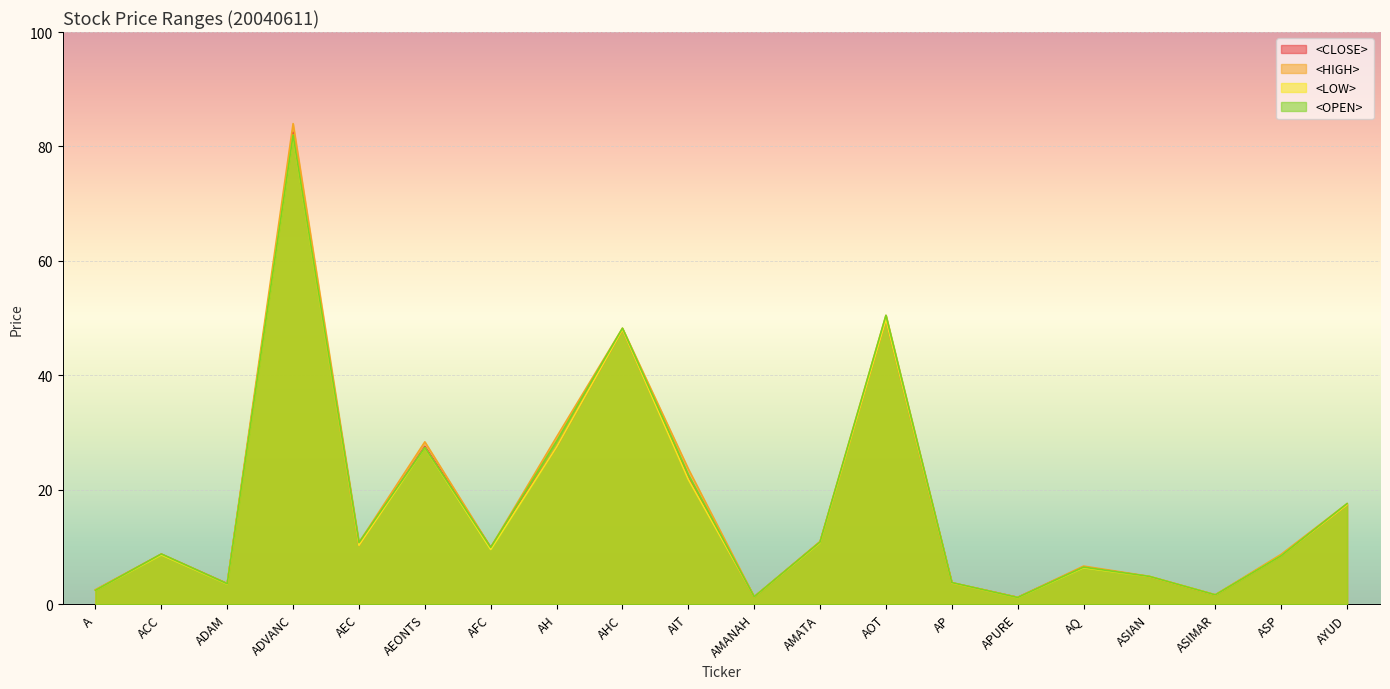

Reading left to right, list all the values displayed in this chart.

<CLOSE>: A=2.5	ACC=8.8	ADAM=3.6	ADVANC=82.5	AEC=10.3	AEONTS=27.6	AFC=9.9	AH=27.5	AHC=48.0	AIT=22.0	AMANAH=1.3	AMATA=10.9	AOT=49.8	AP=3.8	APURE=1.2	AQ=6.6	ASIAN=4.8	ASIMAR=1.6	ASP=8.6	AYUD=17.4
<HIGH>: A=2.6	ACC=8.8	ADAM=3.6	ADVANC=84.0	AEC=10.8	AEONTS=28.4	AFC=9.9	AH=29.2	AHC=48.2	AIT=23.7	AMANAH=1.3	AMATA=11.0	AOT=50.5	AP=3.8	APURE=1.2	AQ=6.7	ASIAN=4.9	ASIMAR=1.7	ASP=8.8	AYUD=17.6
<LOW>: A=2.5	ACC=8.7	ADAM=3.6	ADVANC=82.0	AEC=10.3	AEONTS=27.4	AFC=9.6	AH=27.5	AHC=48.0	AIT=21.8	AMANAH=1.3	AMATA=10.8	AOT=49.8	AP=3.7	APURE=1.2	AQ=6.4	ASIAN=4.8	ASIMAR=1.6	ASP=8.5	AYUD=17.4
<OPEN>: A=2.5	ACC=8.8	ADAM=3.6	ADVANC=82.0	AEC=10.8	AEONTS=27.4	AFC=9.9	AH=28.5	AHC=48.2	AIT=22.7	AMANAH=1.3	AMATA=10.9	AOT=50.5	AP=3.8	APURE=1.2	AQ=6.5	ASIAN=4.9	ASIMAR=1.7	ASP=8.5	AYUD=17.6